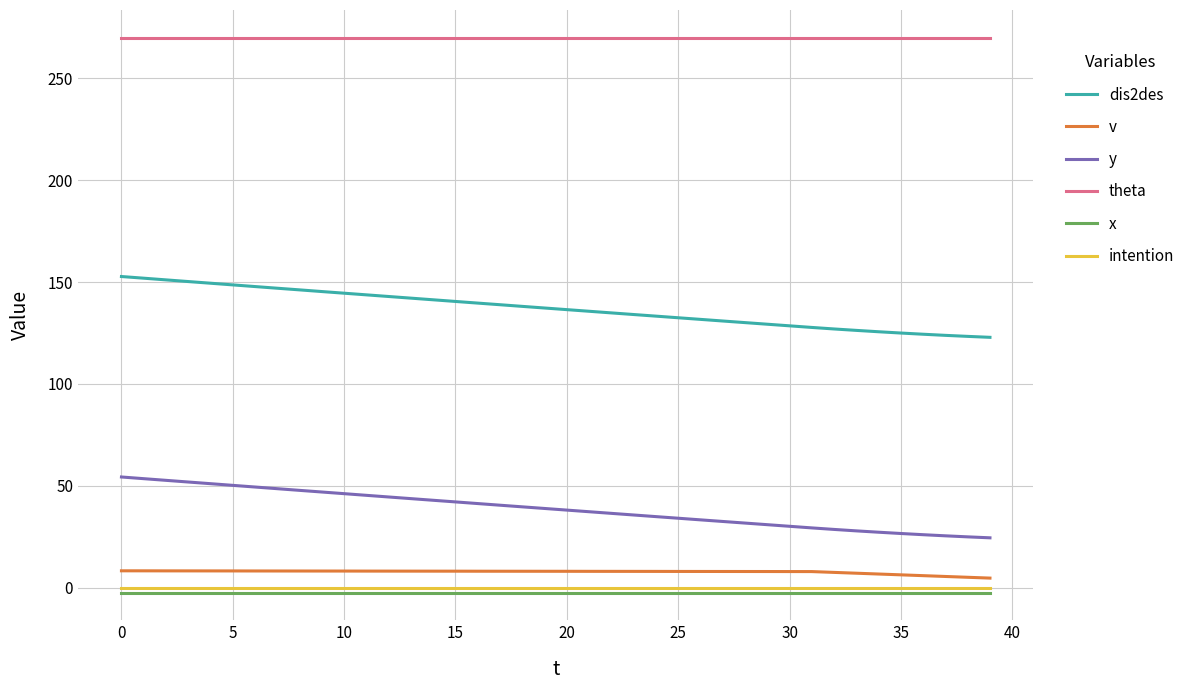

What are all the series names shown in the legend?

dis2des, v, y, theta, x, intention